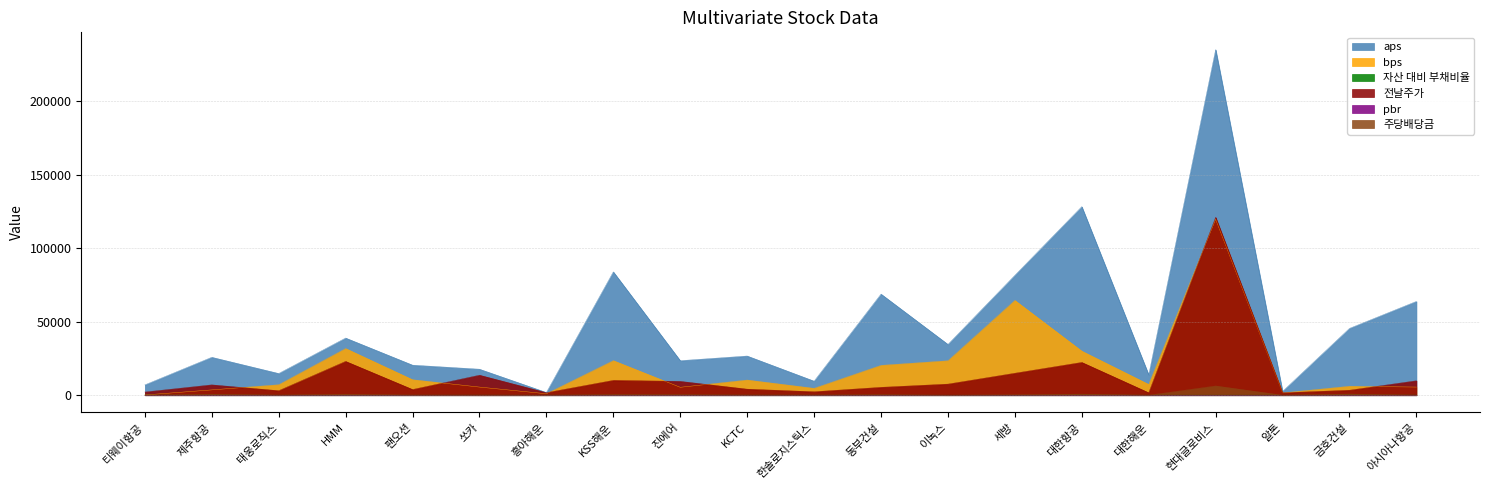

Does the chart have visible grid lines?

Yes